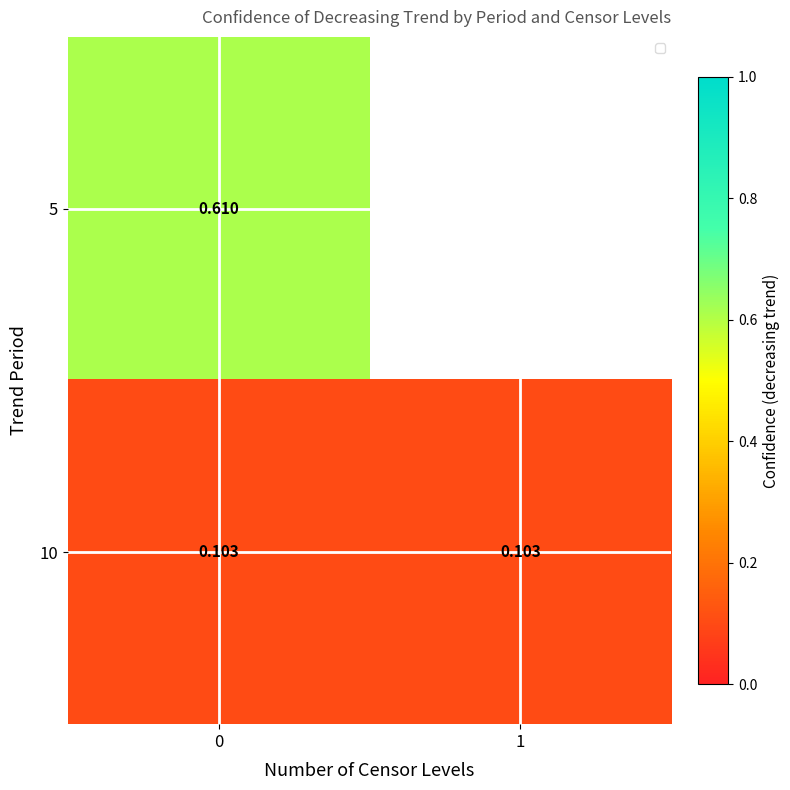

What value does the 10 series have at 1?

0.1